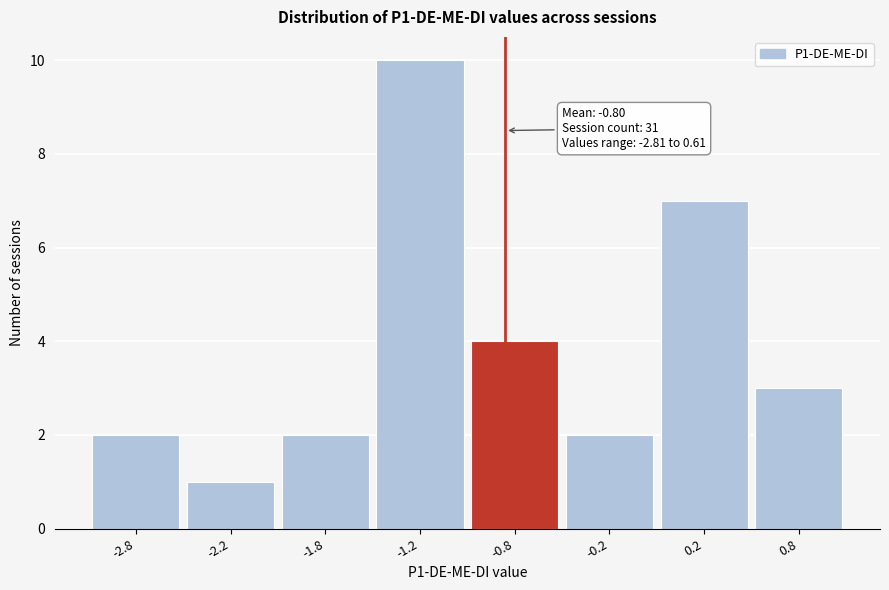

Reading right to left, extract all data points from this chart.

0.8=3	0.2=7	-0.2=2	-0.8=4	-1.2=10	-1.8=2	-2.2=1	-2.8=2